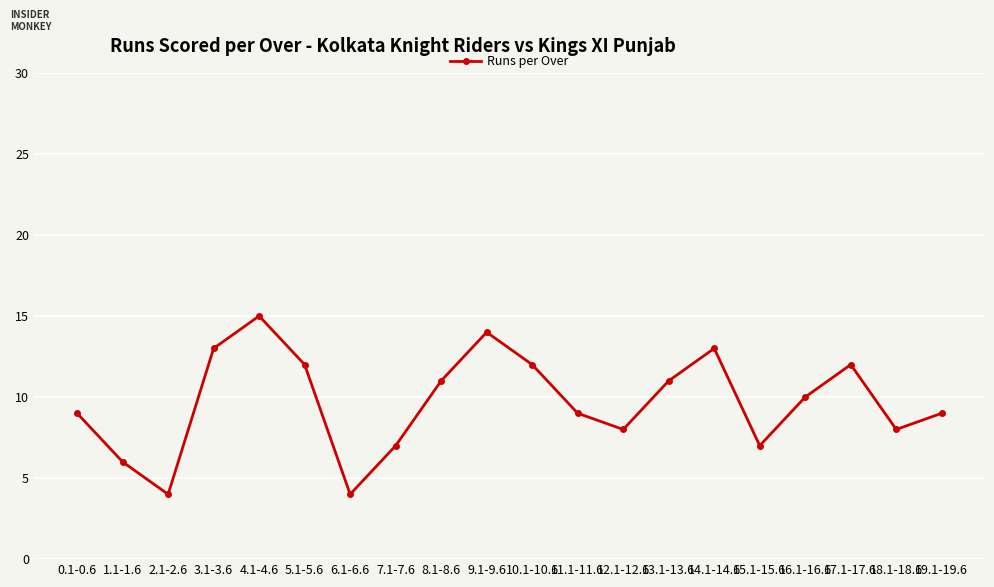

What is the minimum value shown in the chart?

4